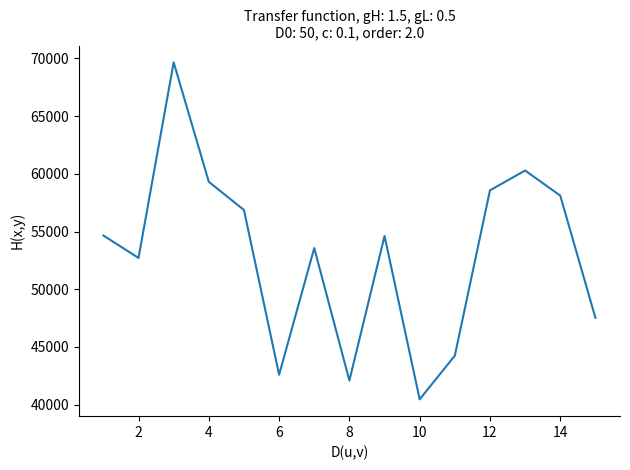

What is the maximum value shown in the chart?

69651.0